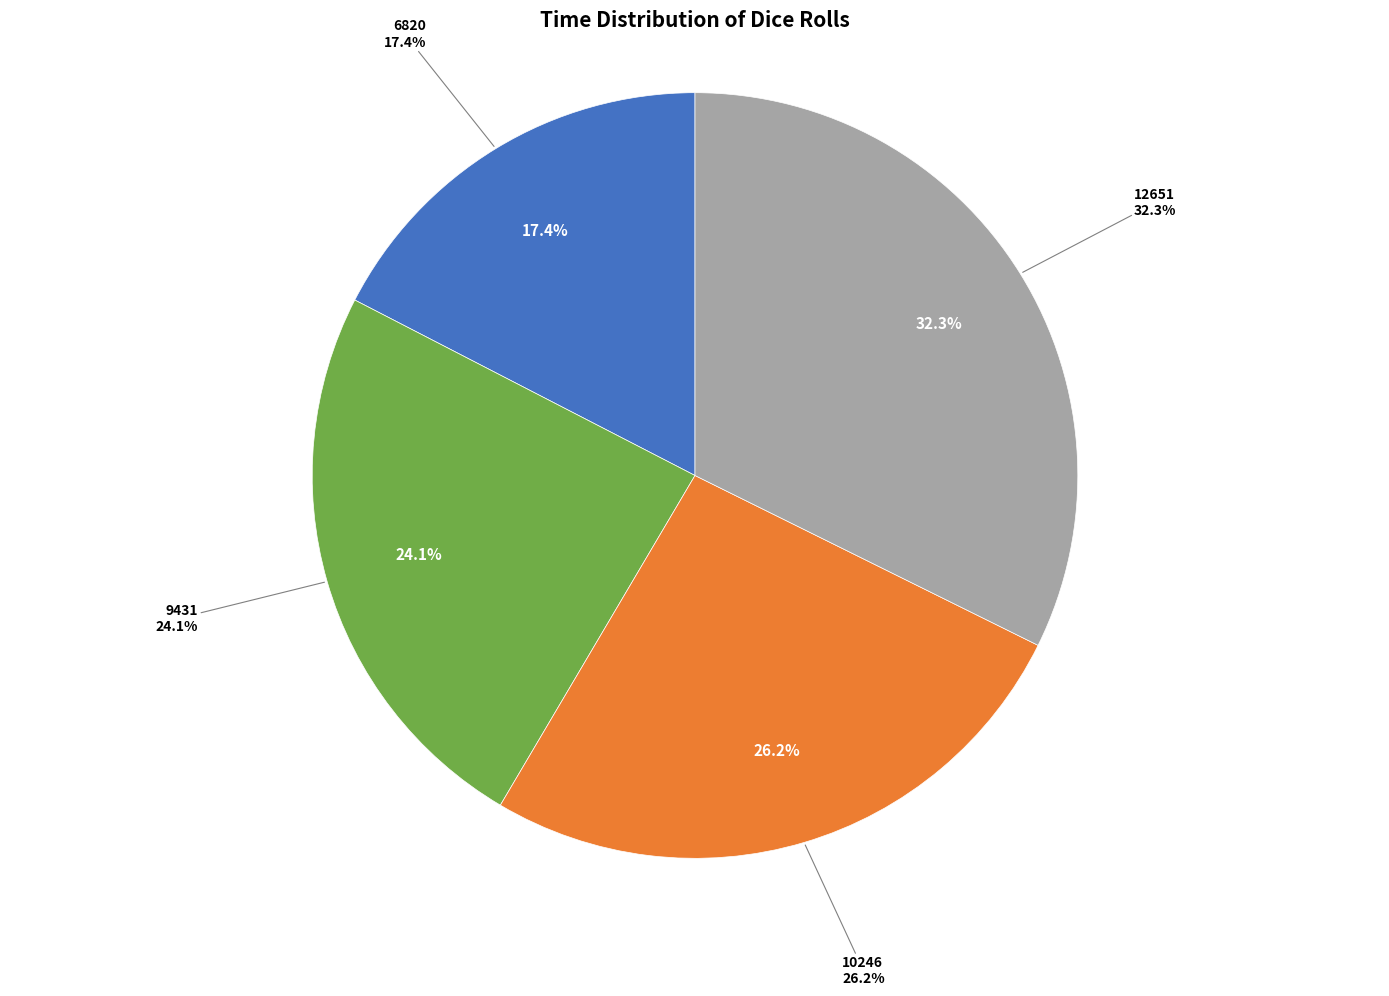

Does 10246 account for over 50% of the chart?

No